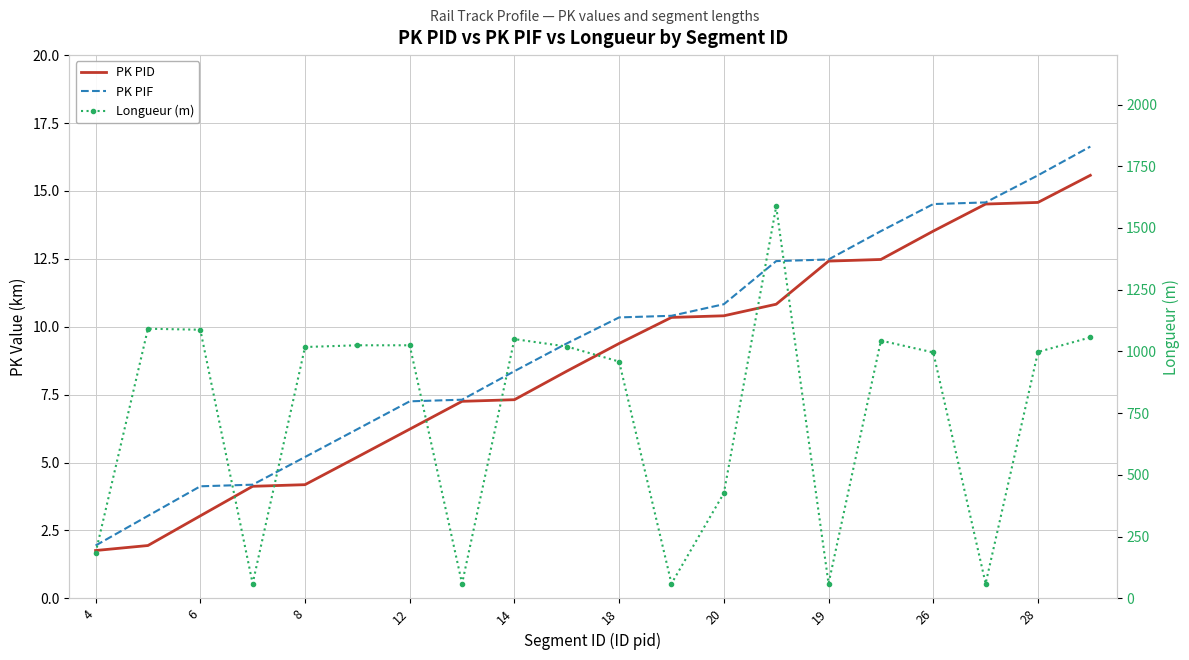

What is the lowest value of the PK PID series?

1.8